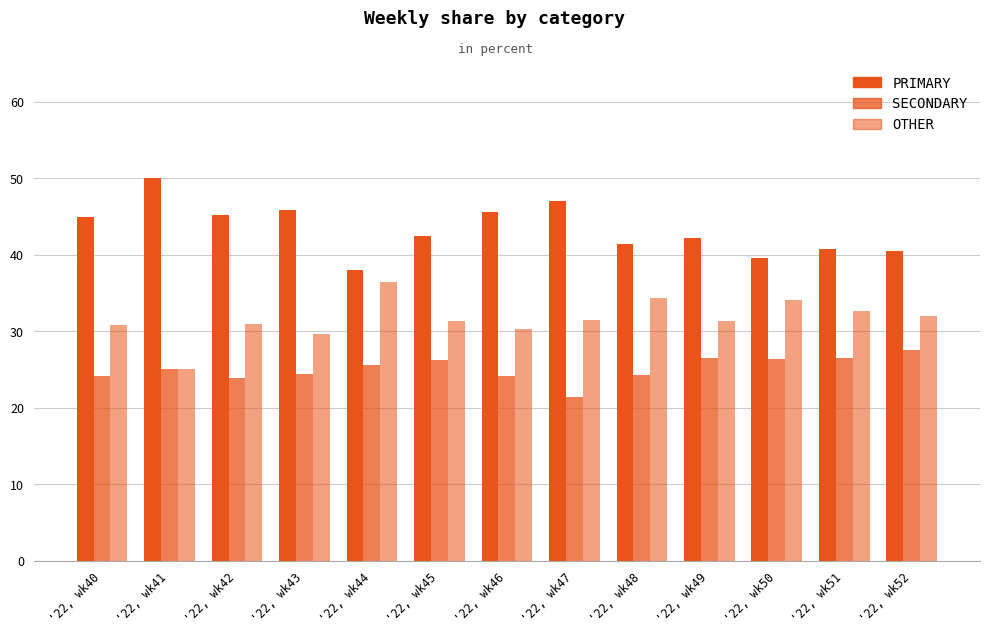

What is the highest value of the PRIMARY series?

50.0